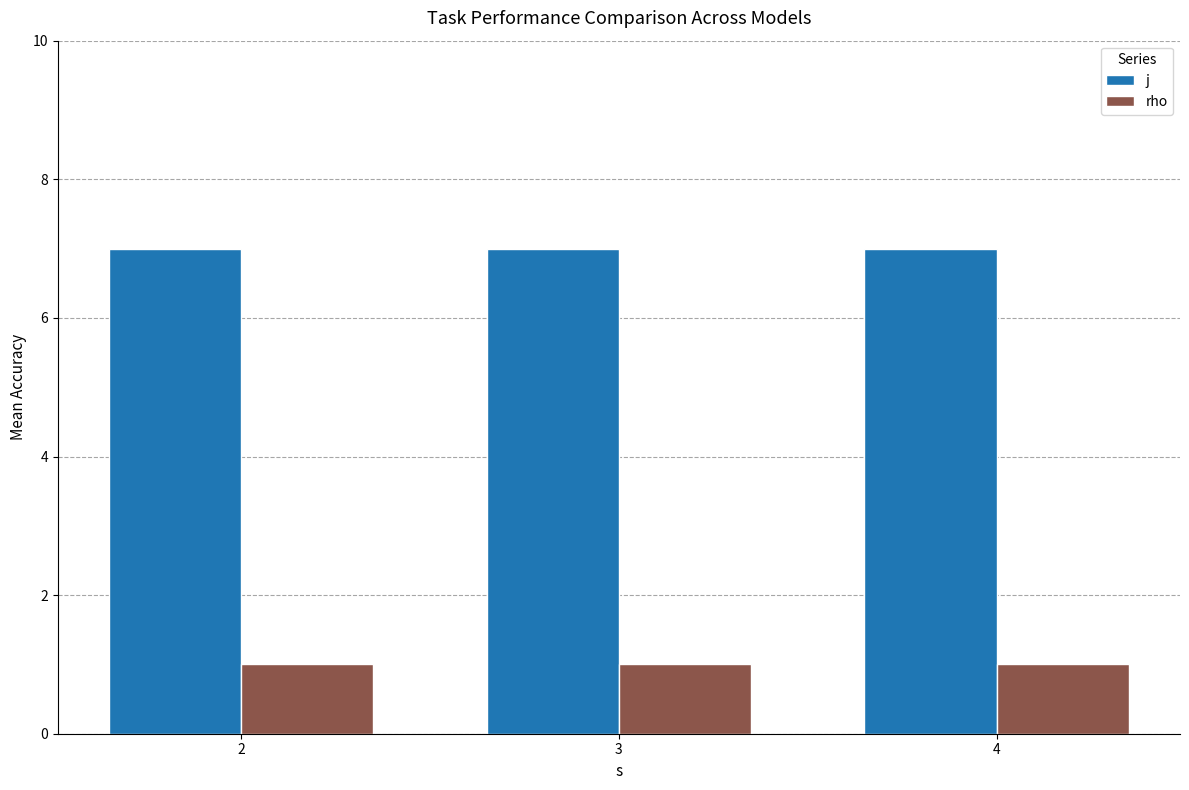

Rank the series at 2 from highest to lowest value.

j, rho